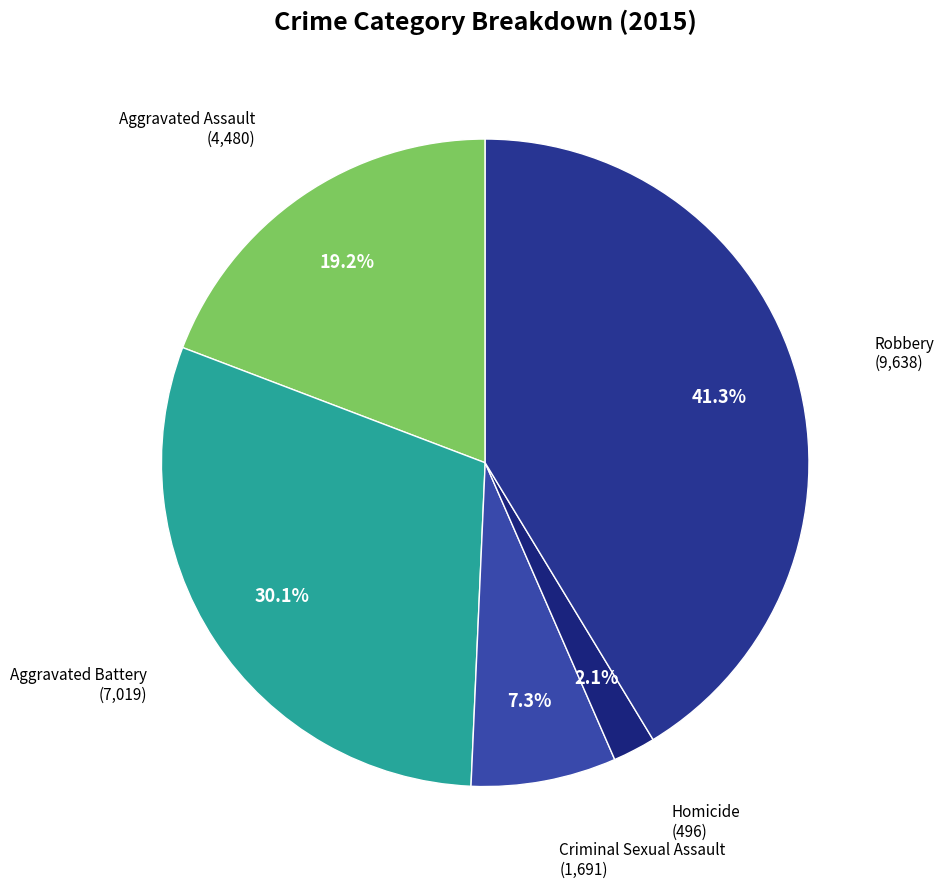

To the nearest percent, what portion does Aggravated Battery represent?

30%